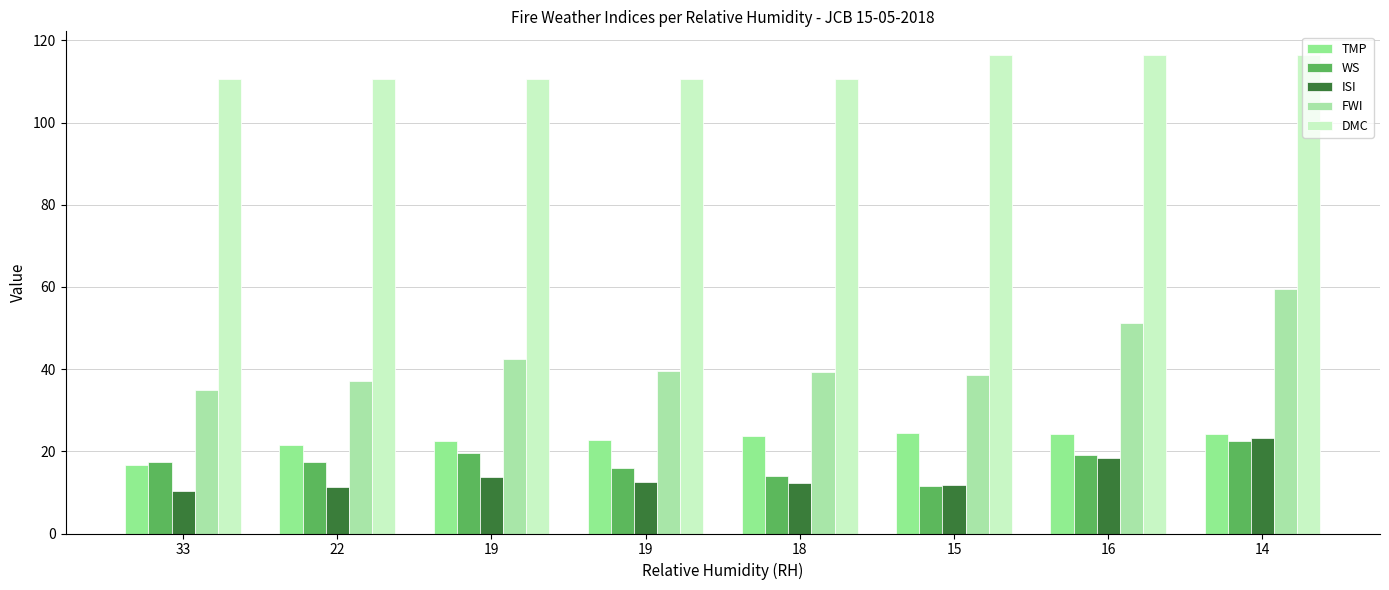

Does the chart contain stacked bars?

No